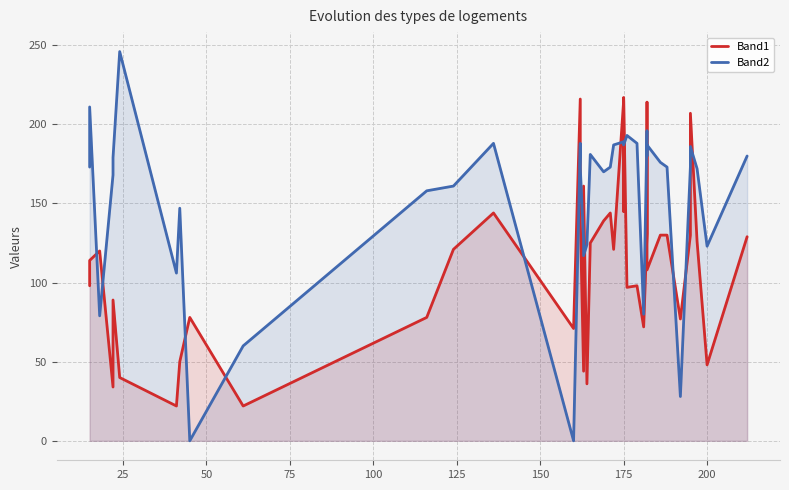

True or false: Band1 and Band2 cross at least once.

True